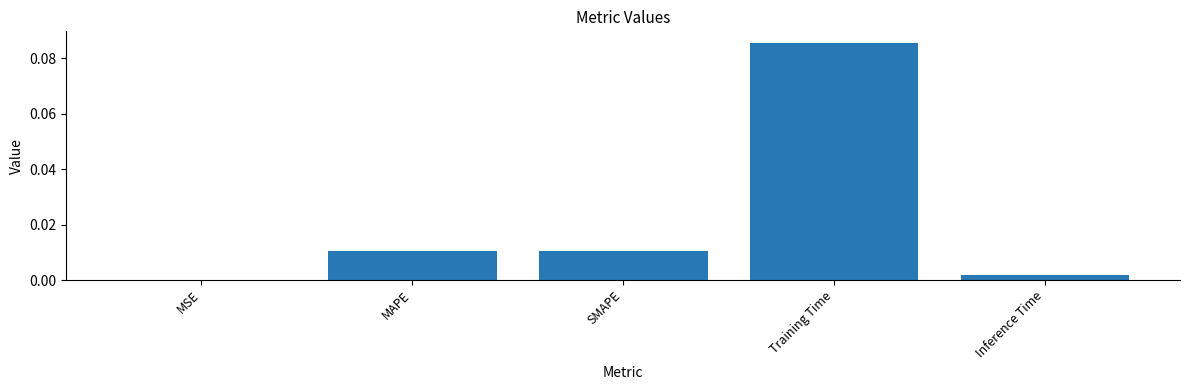

At which category does the chart reach its peak across all series?

Training Time